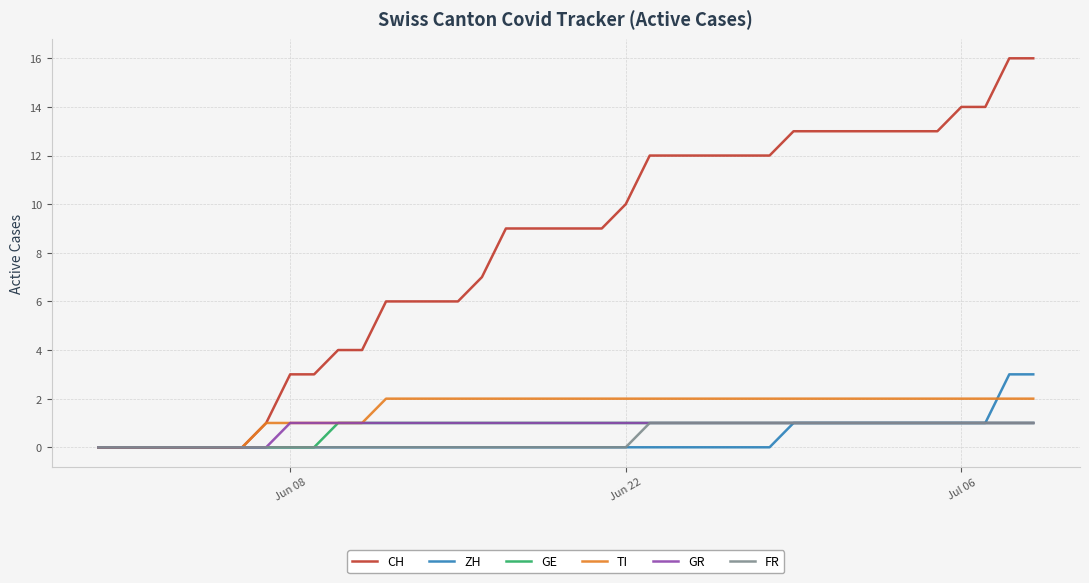

Which series has the largest range (max minus min)?

CH